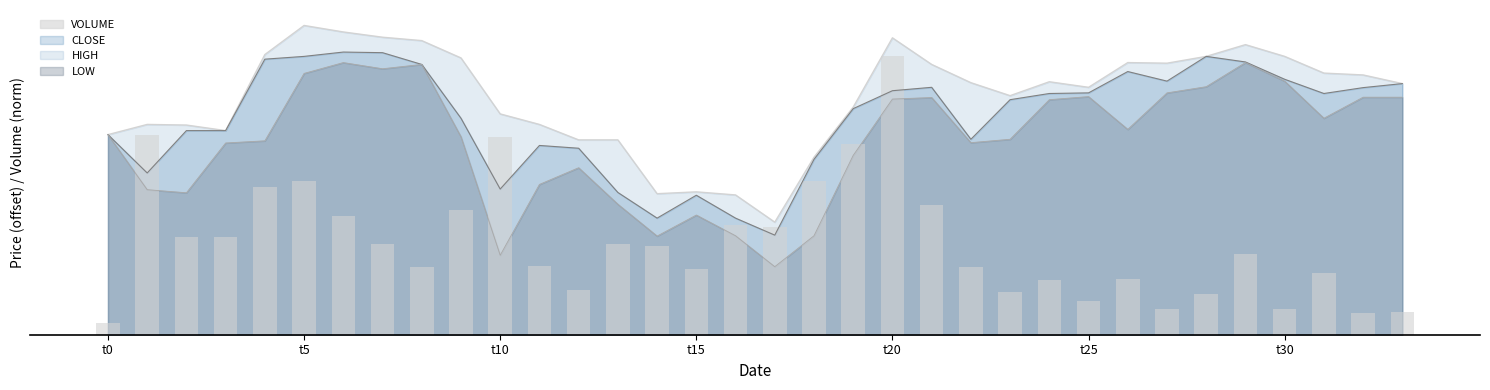

How many bars are there in total?

34